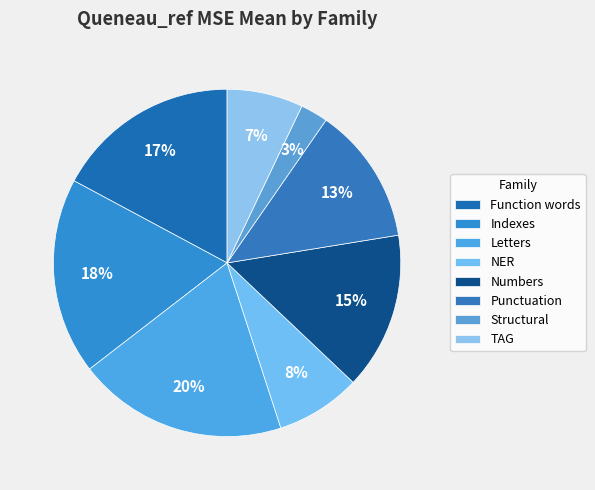

To the nearest percent, what is the difference between the NER and Function words slice percentages?

9%